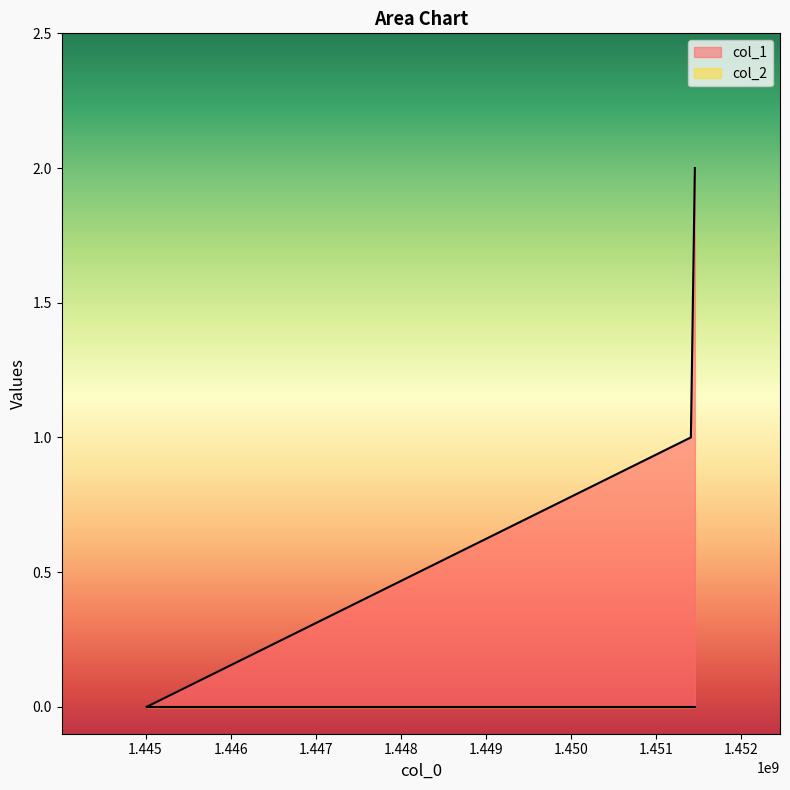

What is the greatest value displayed?

2